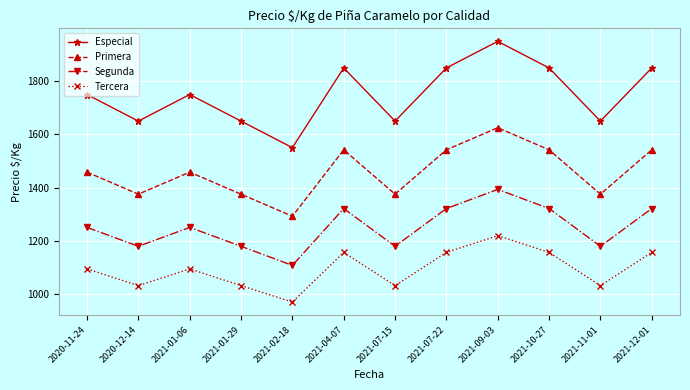

Does the chart have visible grid lines?

Yes